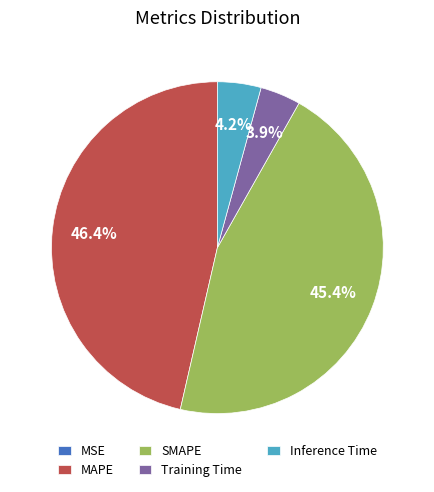

Which category has the biggest portion of the pie?

MAPE